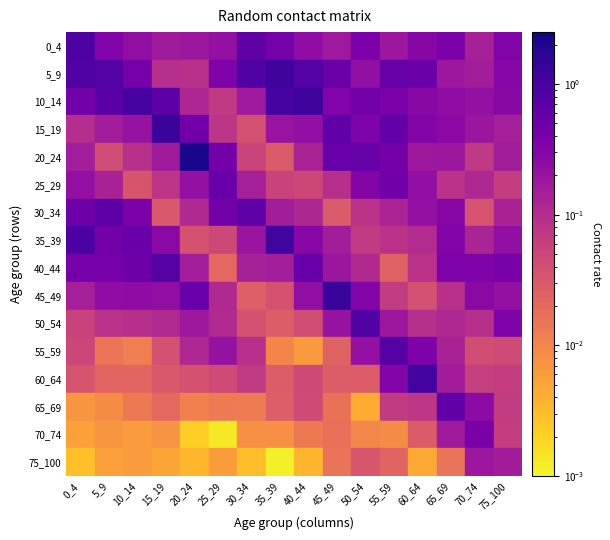

Where is 40_44 nearest to the value 0?

25_29